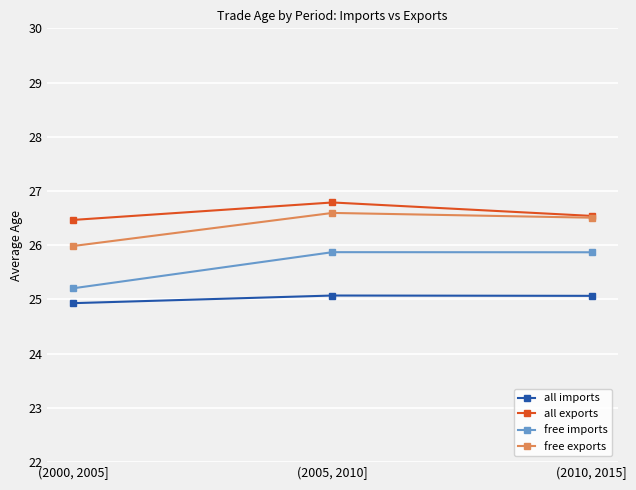

Does the chart display data point markers on the line(s)?

Yes